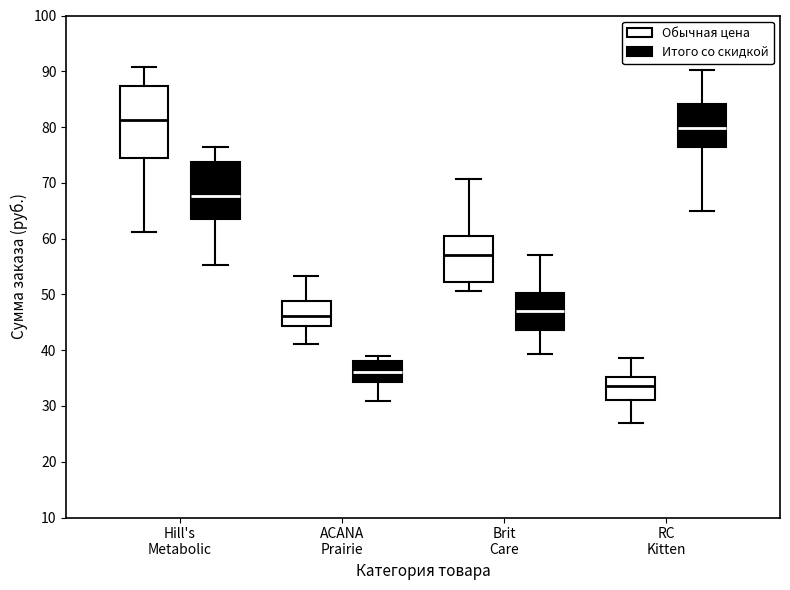

Which box has the lowest median line?

RC Kitten (Обычная цена)